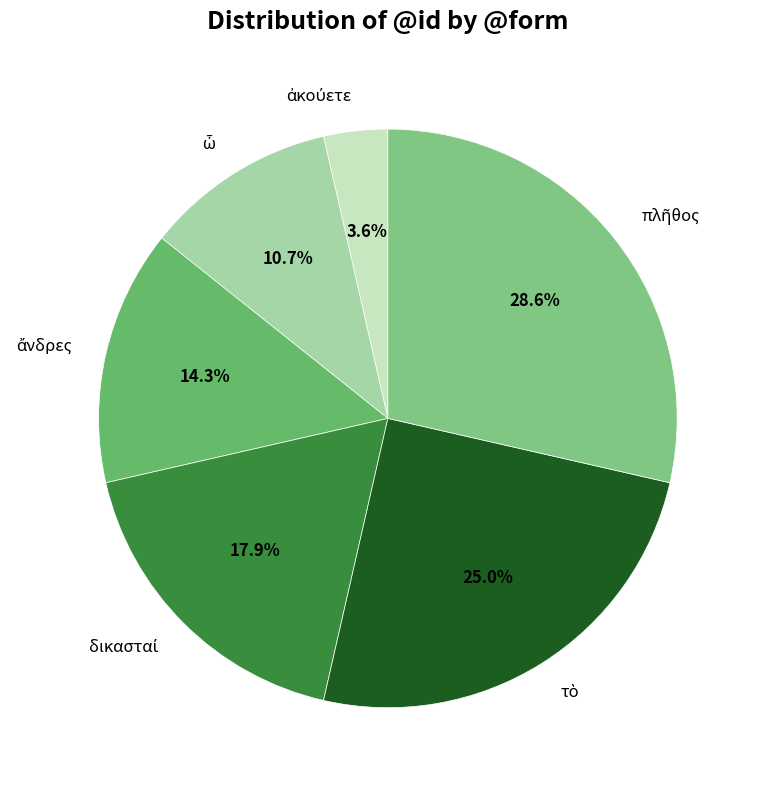

Is there a majority slice in this chart?

No